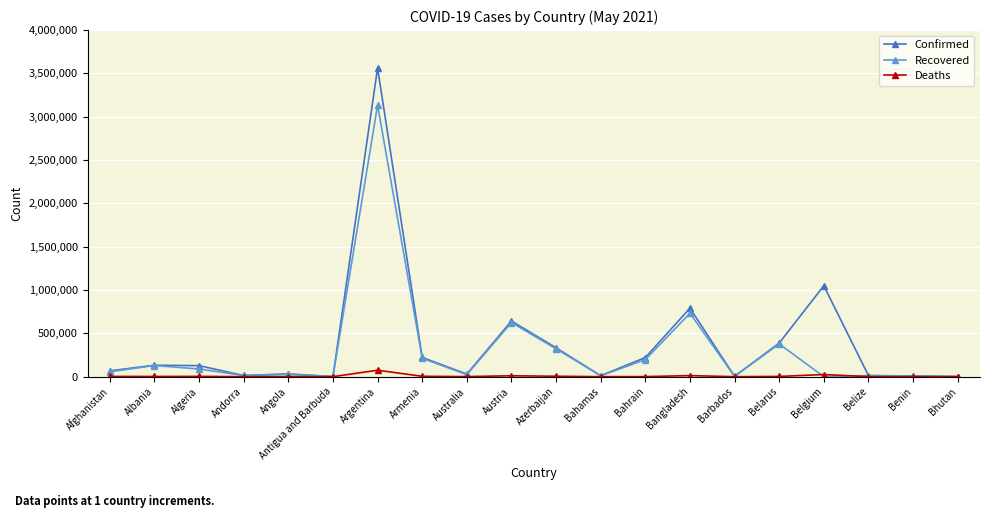

Where is Recovered nearest to the value 1566591?

Bangladesh